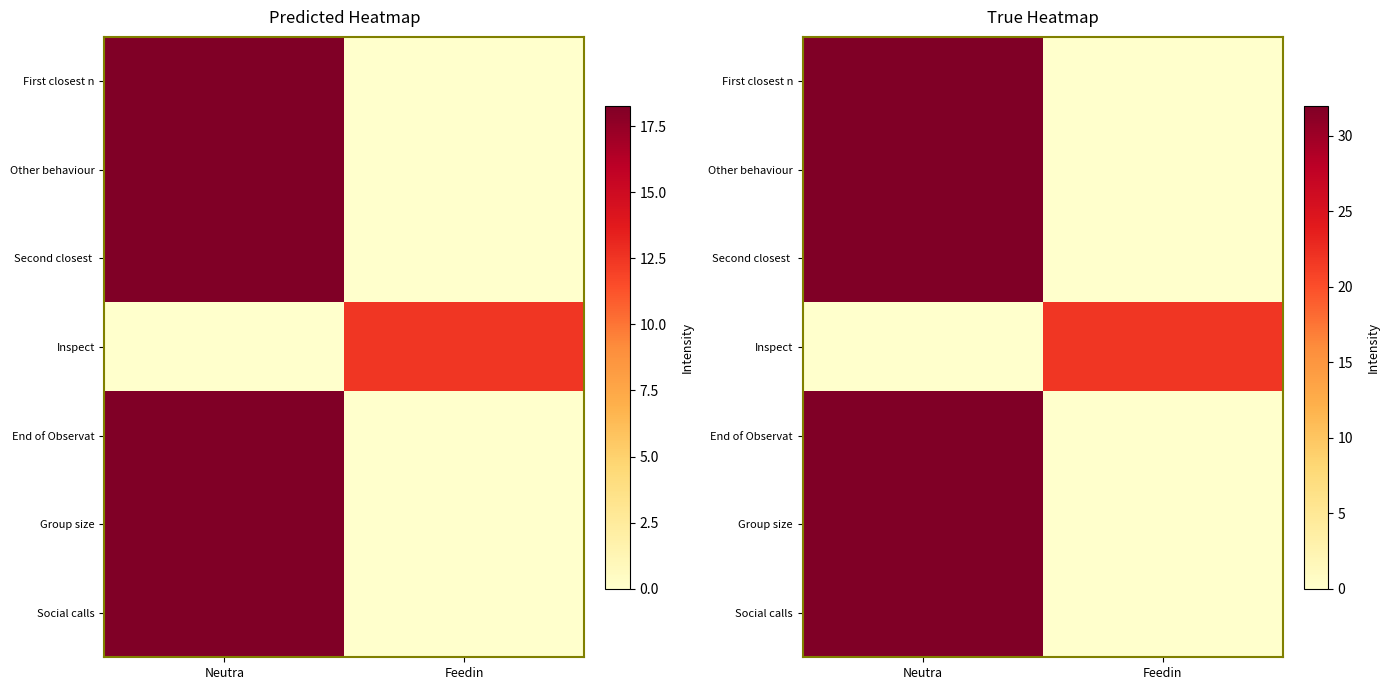

What is the difference between the Inspect values at Neutra and Feedin?

21.8